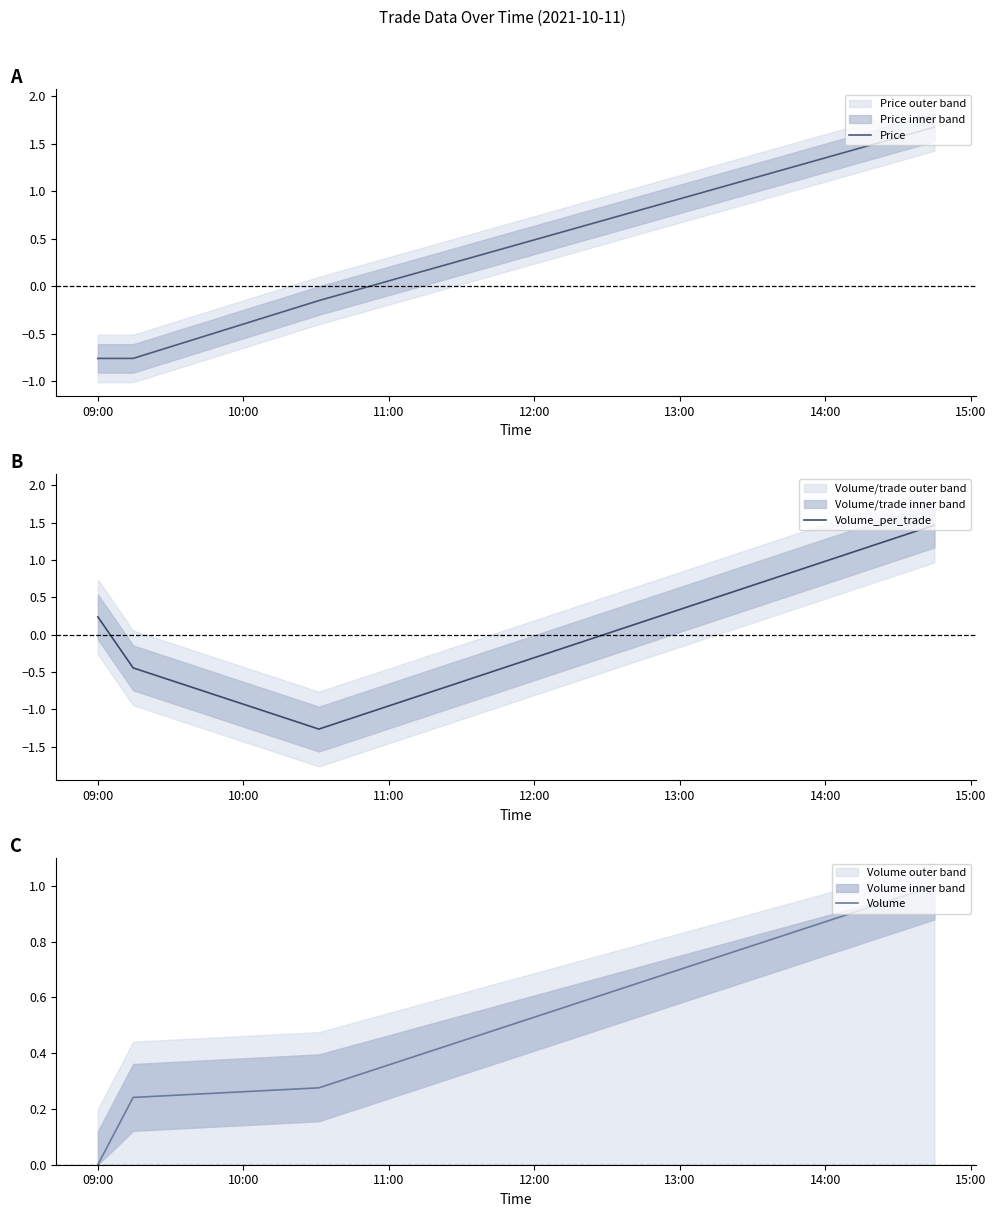

True or false: Volume has a value of 0.2 at 10:00.

True